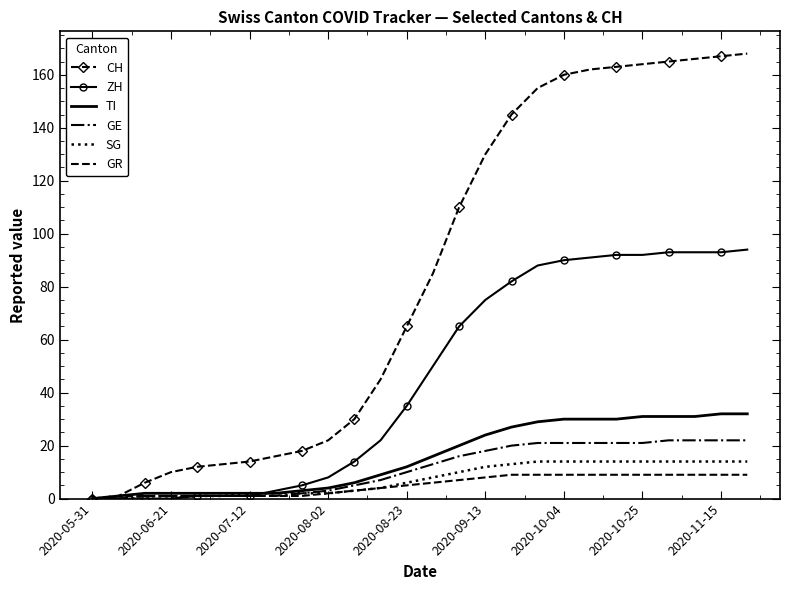

What is the highest value of the ZH series?

94